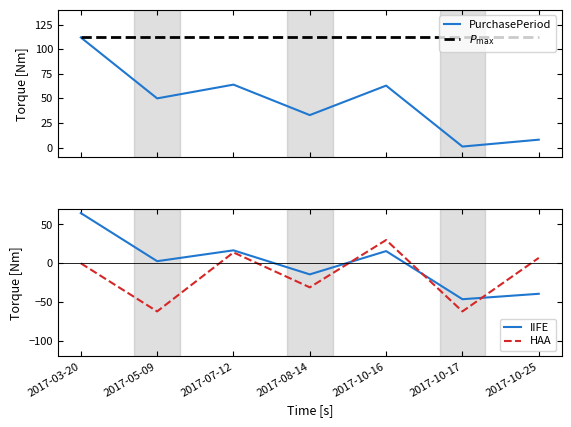

What is the spread (max minus min) of values at 2017-10-25?

151.3